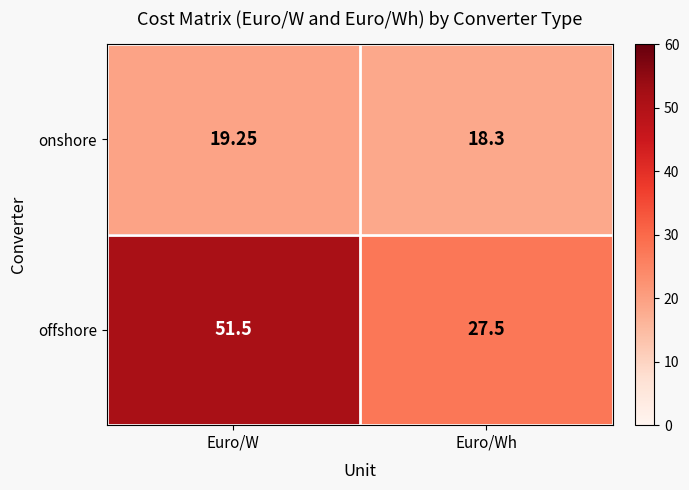

Between Euro/W and Euro/Wh, which series saw the biggest shift?

offshore